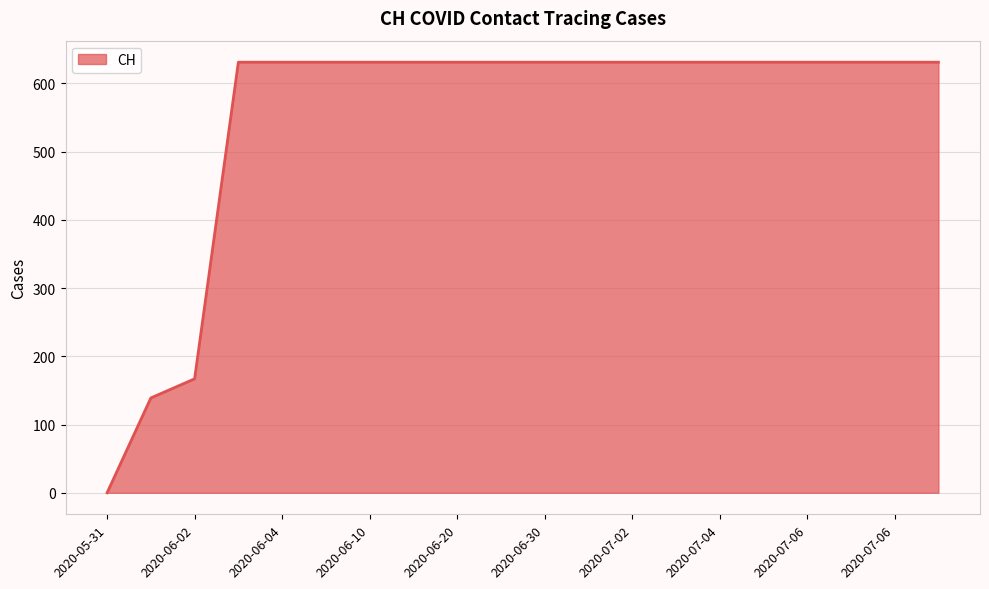

What is the greatest value displayed?

631